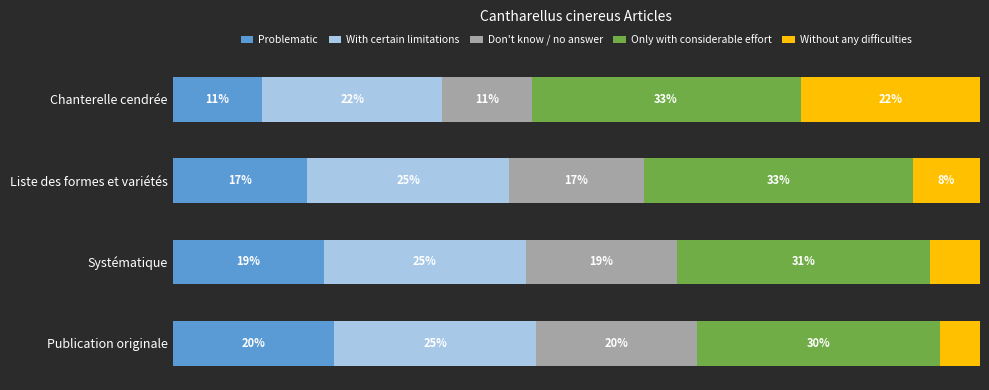

What are all the series names shown in the legend?

Problematic, With certain limitations, Don't know / no answer, Only with considerable effort, Without any difficulties